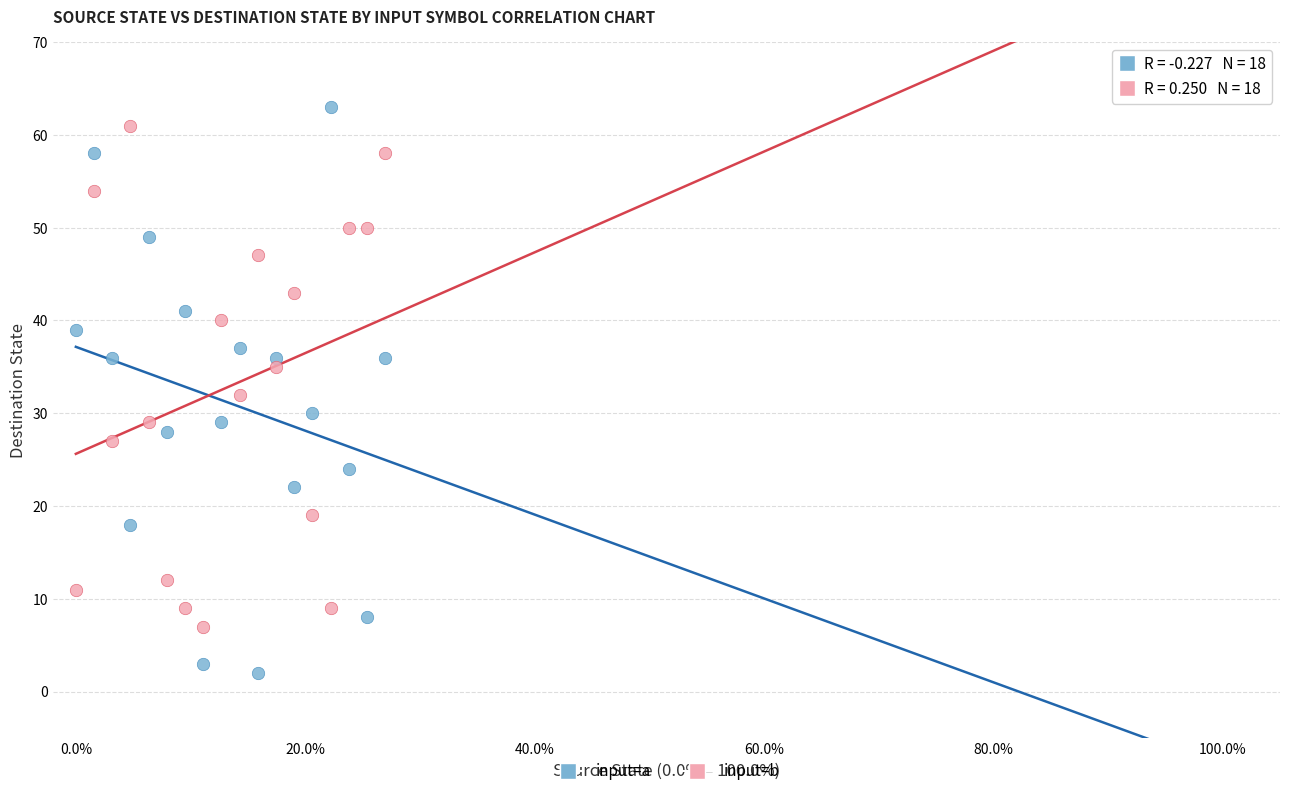

Which series reaches the minimum Y coordinate?

input=a